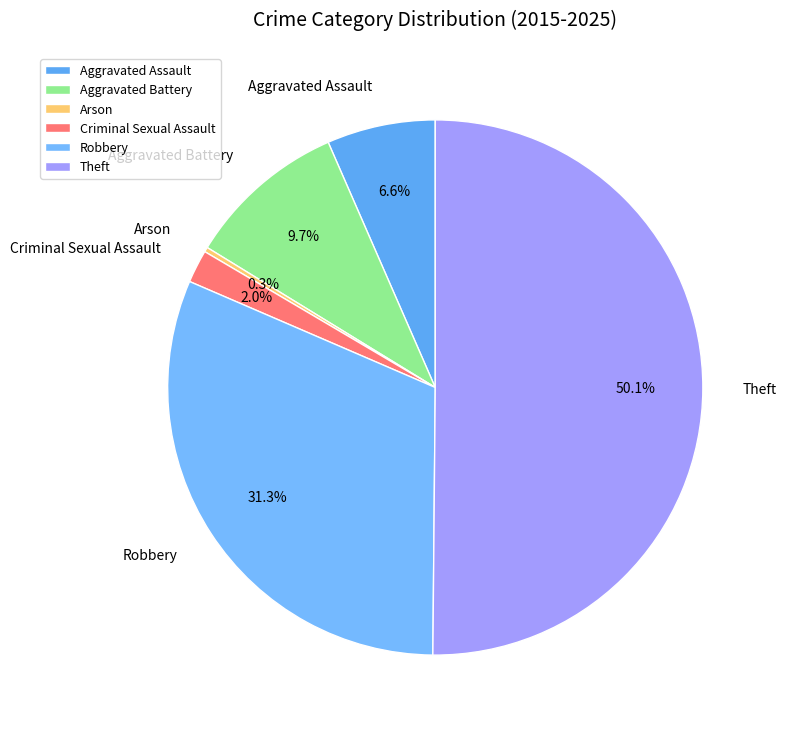

What is the largest slice in the pie chart?

Theft